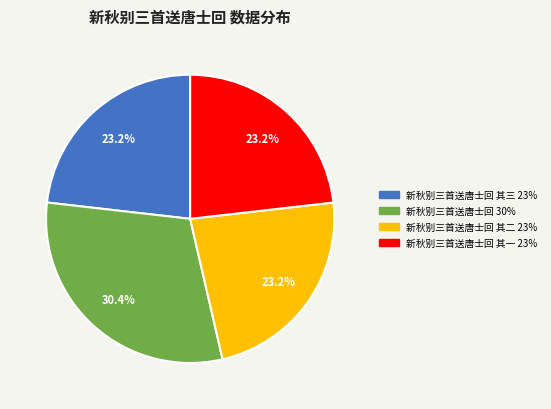

Does any single category account for the majority?

No